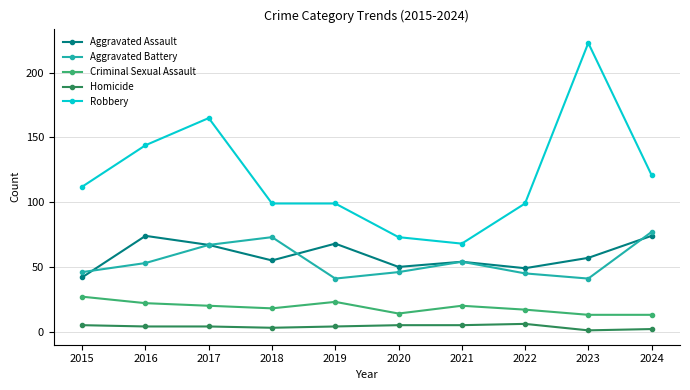

Which series changed the most between 2021 and 2024?

Robbery